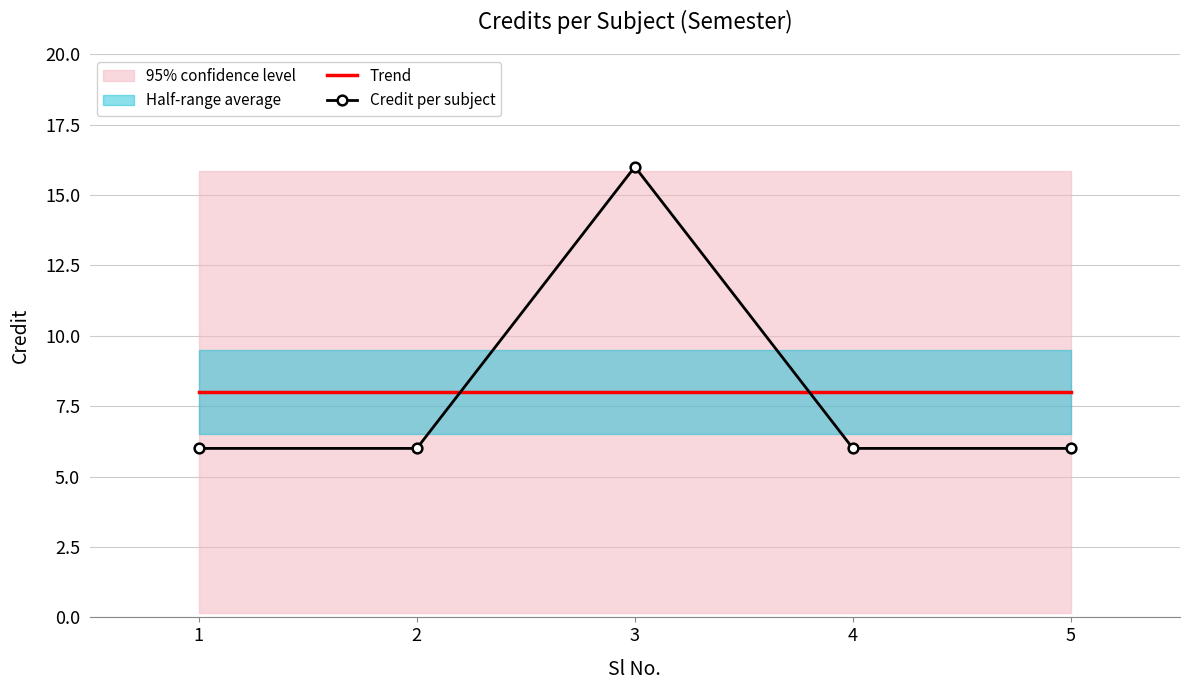

Which series has the largest total across all categories?

Trend